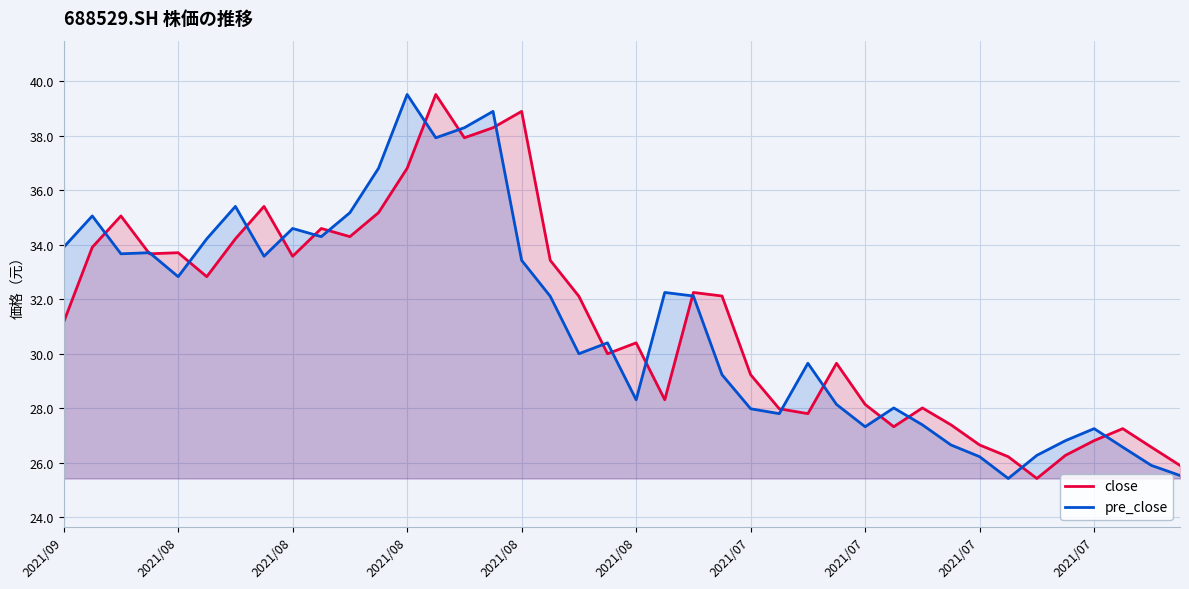

Between 25 and 28, which series saw the biggest shift?

pre_close